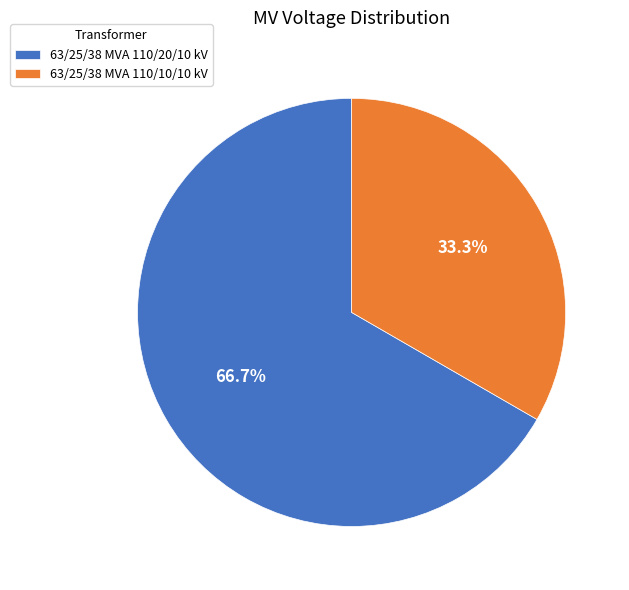

Which category accounts for the majority?

63/25/38 MVA 110/20/10 kV